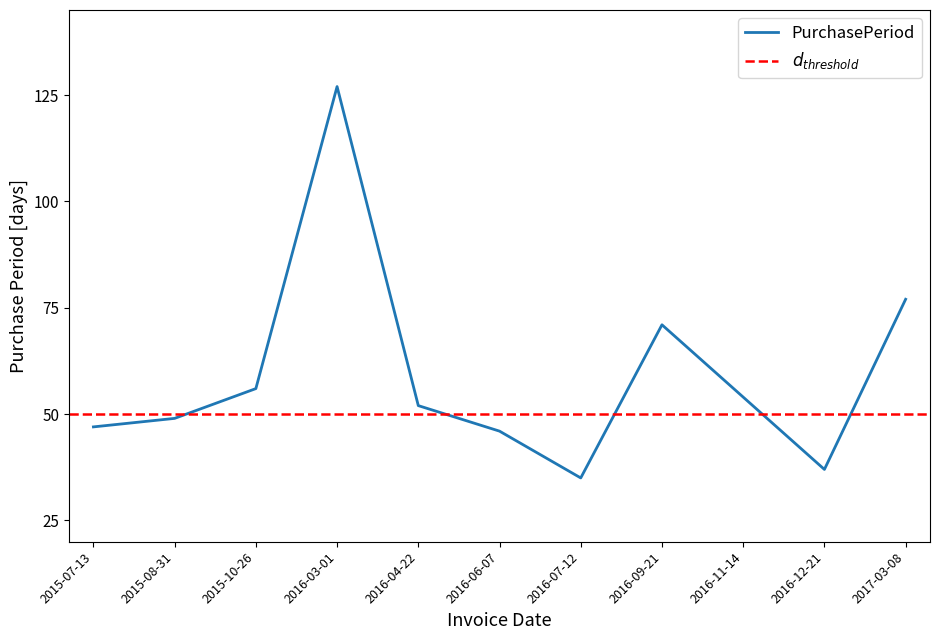

What is the label of the 7th point from the left?

2016-07-12